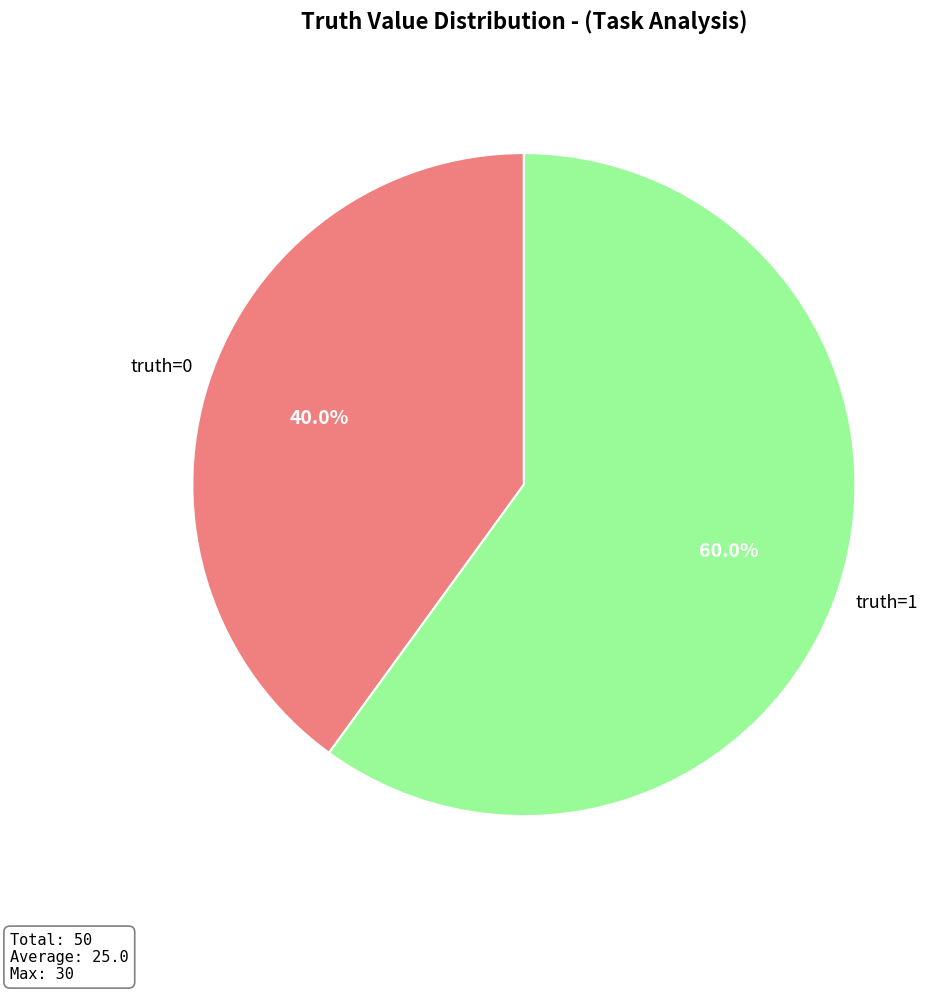

Does any single category account for the majority?

Yes